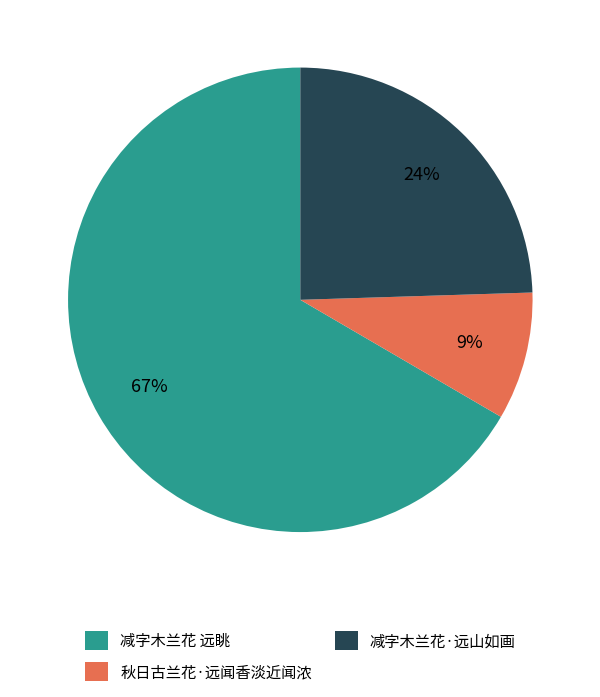

To the nearest percent, what percentage of the pie is 秋日古兰花·远闻香淡近闻浓?

9%